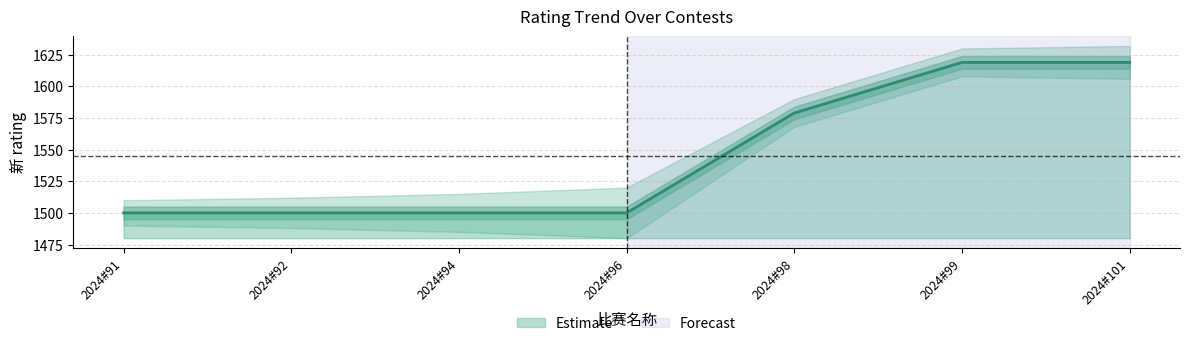

Is this an area chart (filled region under the line)?

No